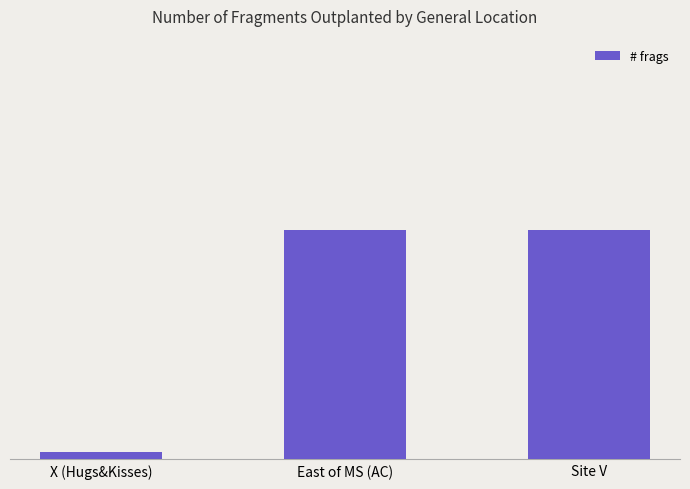

Are the bars grouped side by side (vs. stacked)?

No